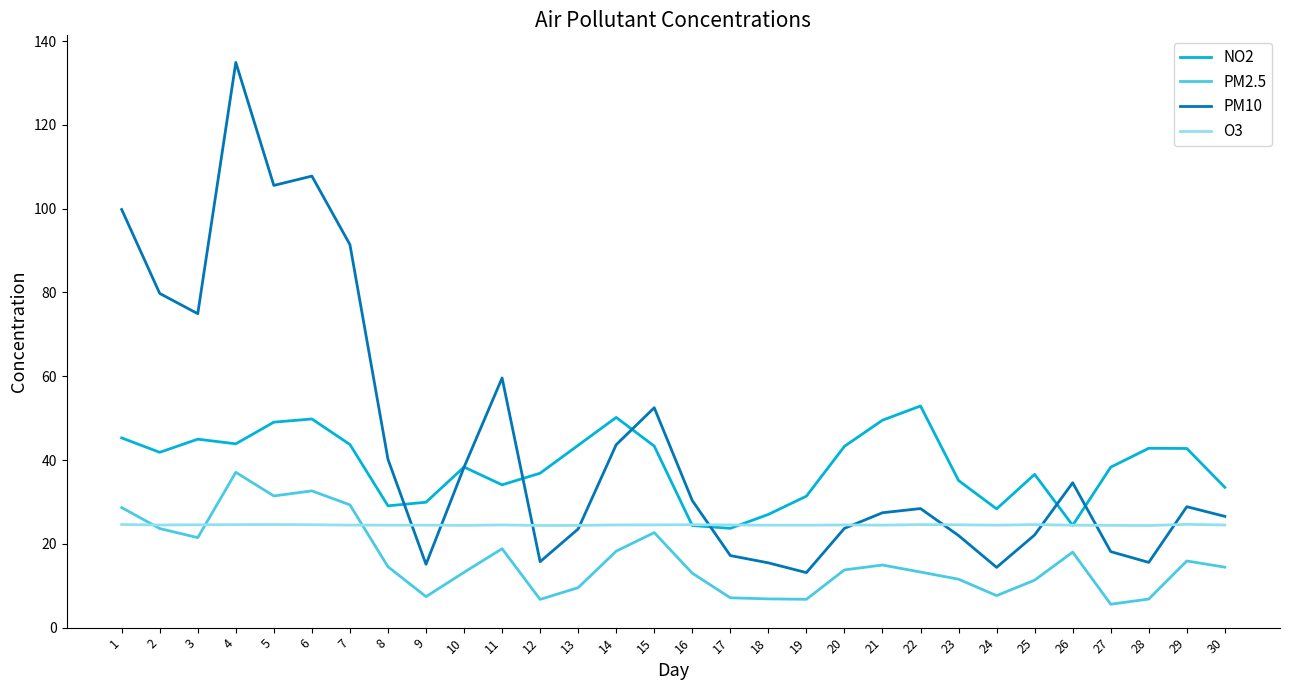

How many times do O3 and PM2.5 cross each other?

3